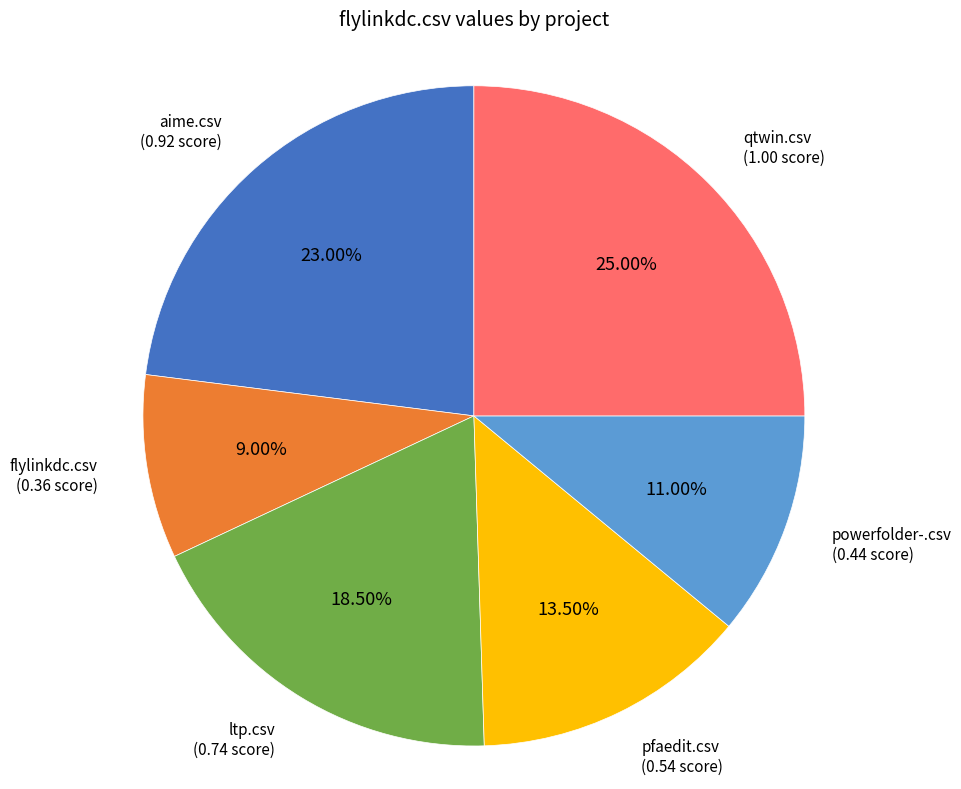

What percentage do flylinkdc.csv and aime.csv together represent?

32.0%